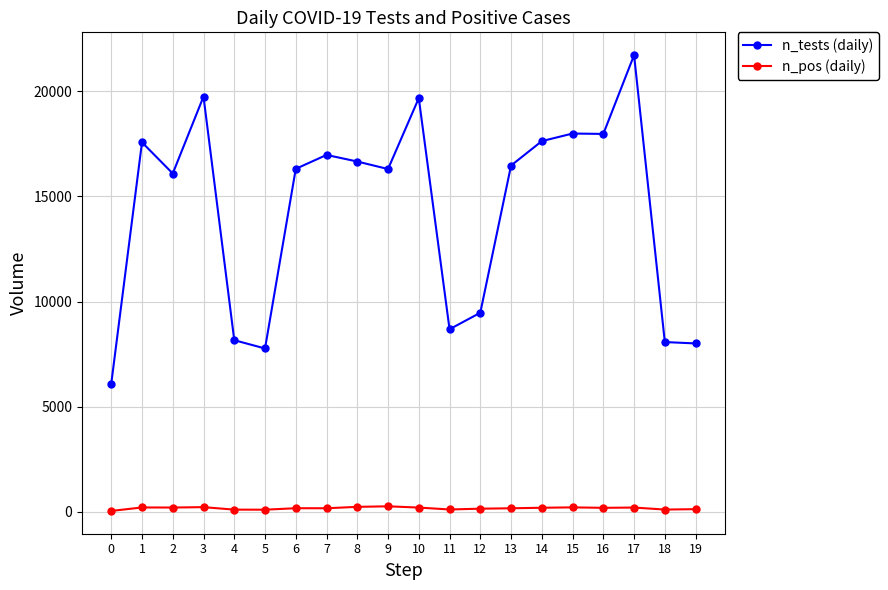

What is the smallest value displayed?

46